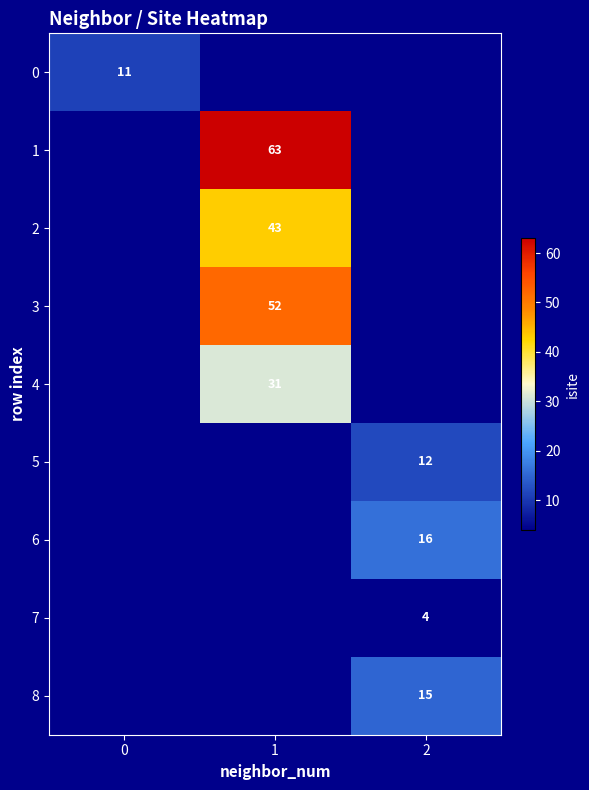

How many distinct data groups are displayed?

9